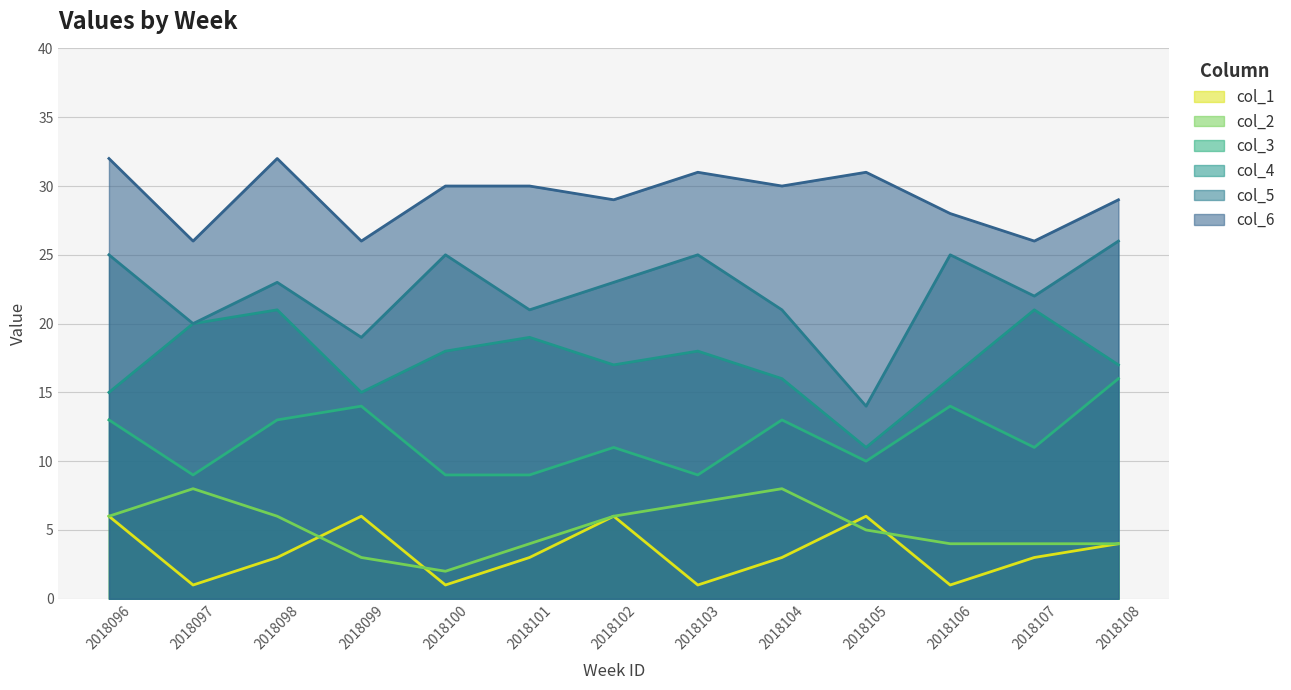

Reading left to right, extract all data points from this chart.

col_1: 2018096=6	2018097=1	2018098=3	2018099=6	2018100=1	2018101=3	2018102=6	2018103=1	2018104=3	2018105=6	2018106=1	2018107=3	2018108=4
col_2: 2018096=6	2018097=8	2018098=6	2018099=3	2018100=2	2018101=4	2018102=6	2018103=7	2018104=8	2018105=5	2018106=4	2018107=4	2018108=4
col_3: 2018096=13	2018097=9	2018098=13	2018099=14	2018100=9	2018101=9	2018102=11	2018103=9	2018104=13	2018105=10	2018106=14	2018107=11	2018108=16
col_4: 2018096=15	2018097=20	2018098=21	2018099=15	2018100=18	2018101=19	2018102=17	2018103=18	2018104=16	2018105=11	2018106=16	2018107=21	2018108=17
col_5: 2018096=25	2018097=20	2018098=23	2018099=19	2018100=25	2018101=21	2018102=23	2018103=25	2018104=21	2018105=14	2018106=25	2018107=22	2018108=26
col_6: 2018096=32	2018097=26	2018098=32	2018099=26	2018100=30	2018101=30	2018102=29	2018103=31	2018104=30	2018105=31	2018106=28	2018107=26	2018108=29